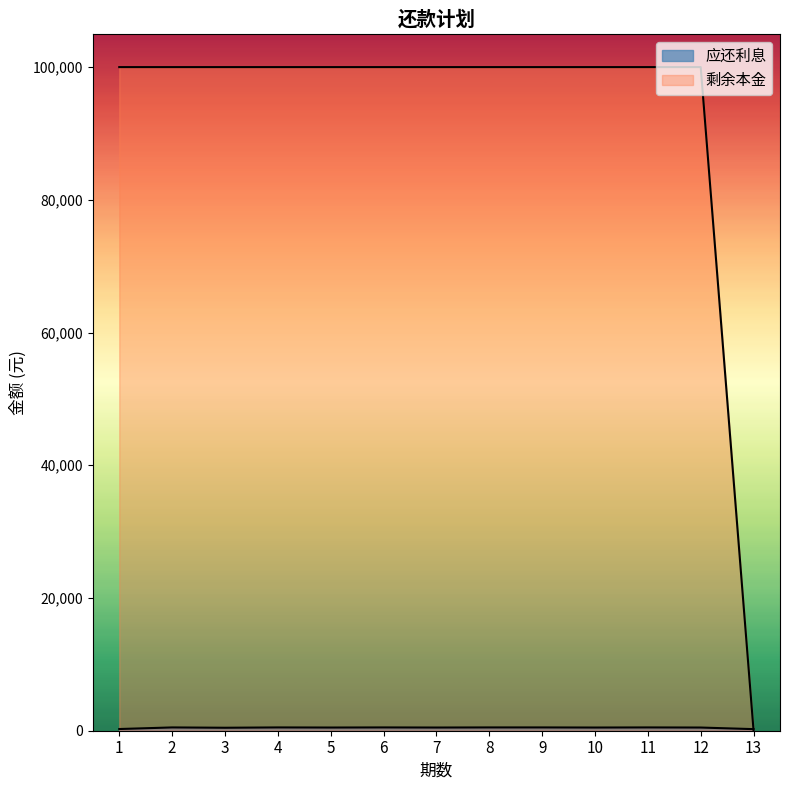

Which series has the largest range (max minus min)?

剩余本金